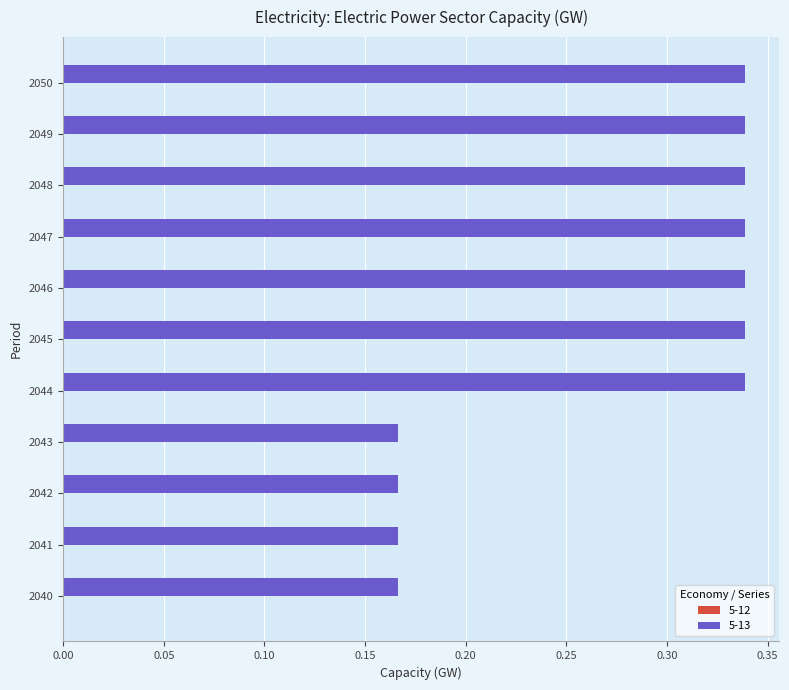

Which has a higher value, 2040 or 2047?

2047